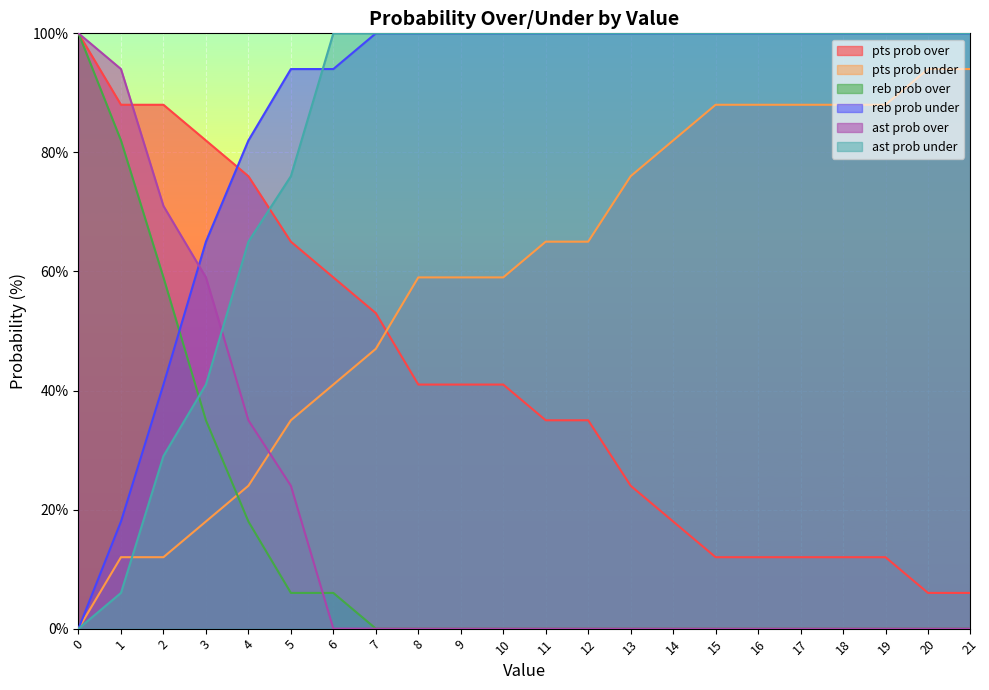

How many data points in reb prob over are above 0?

7